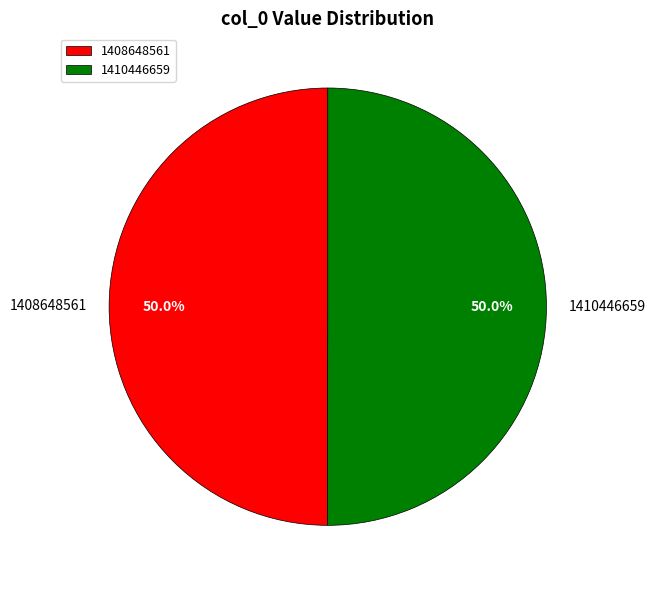

To the nearest percent, what portion does 1408648561 represent?

50%